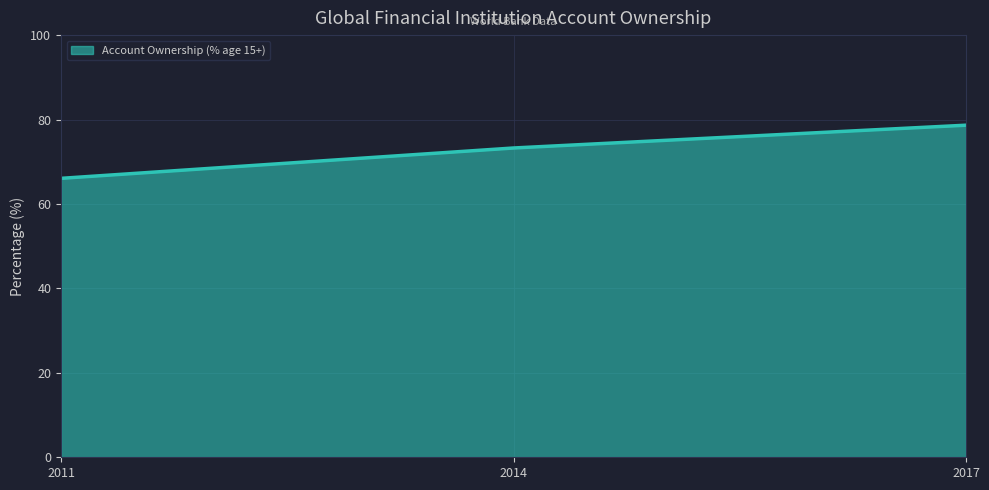

What is the change in value from 2011 to 2014?

+7.2